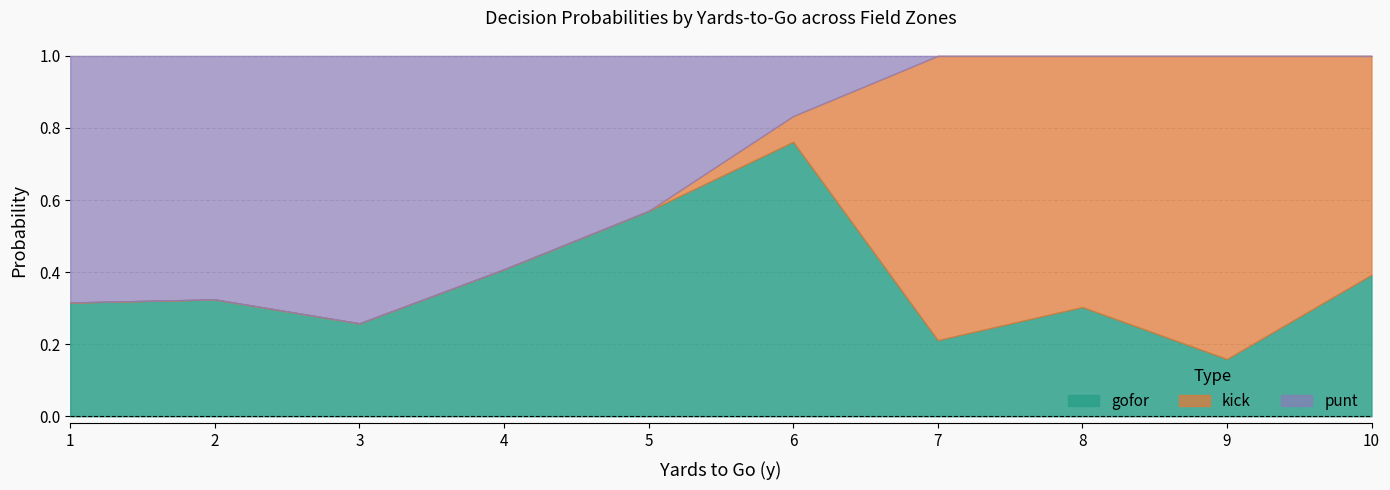

Which category has the highest value in the gofor series?

6